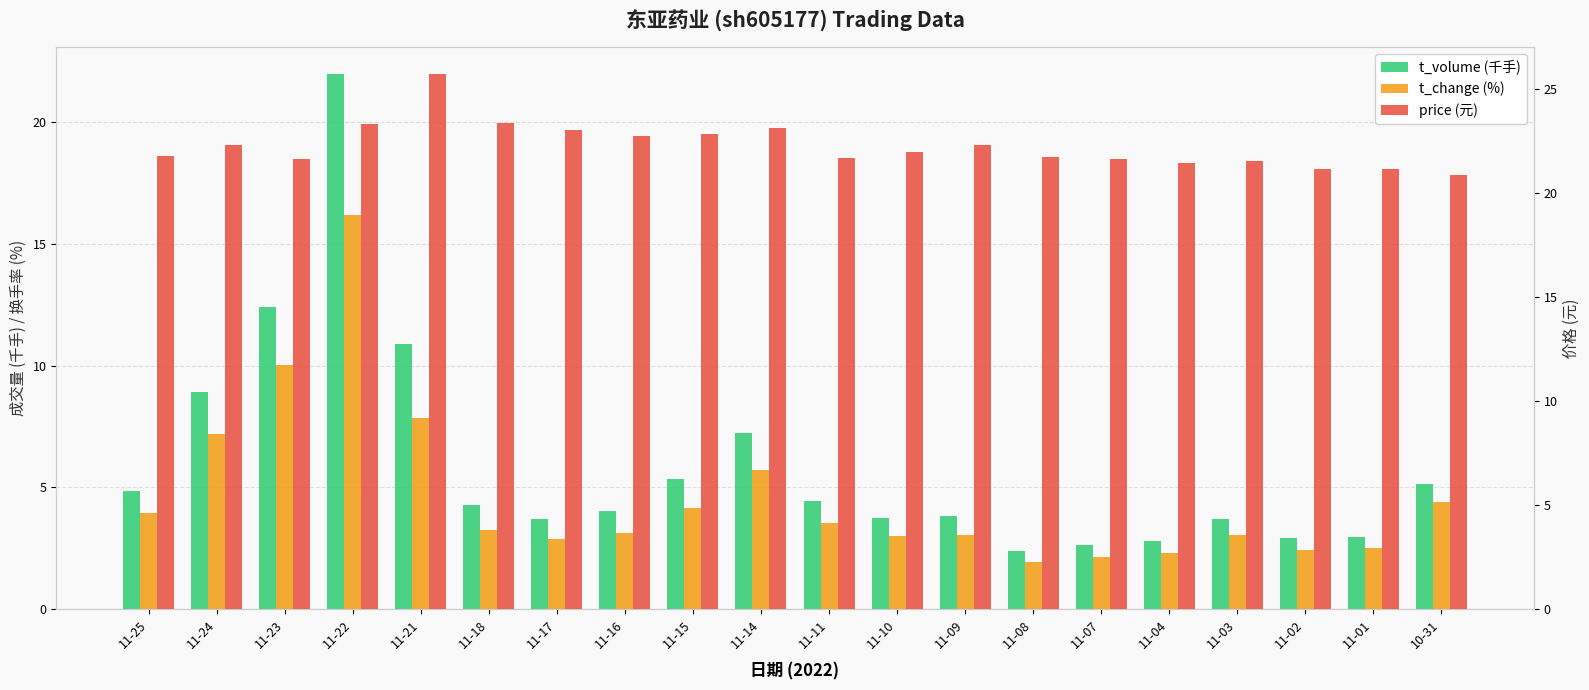

True or false: price (元) has a value of 25.7 at 11-21.

True